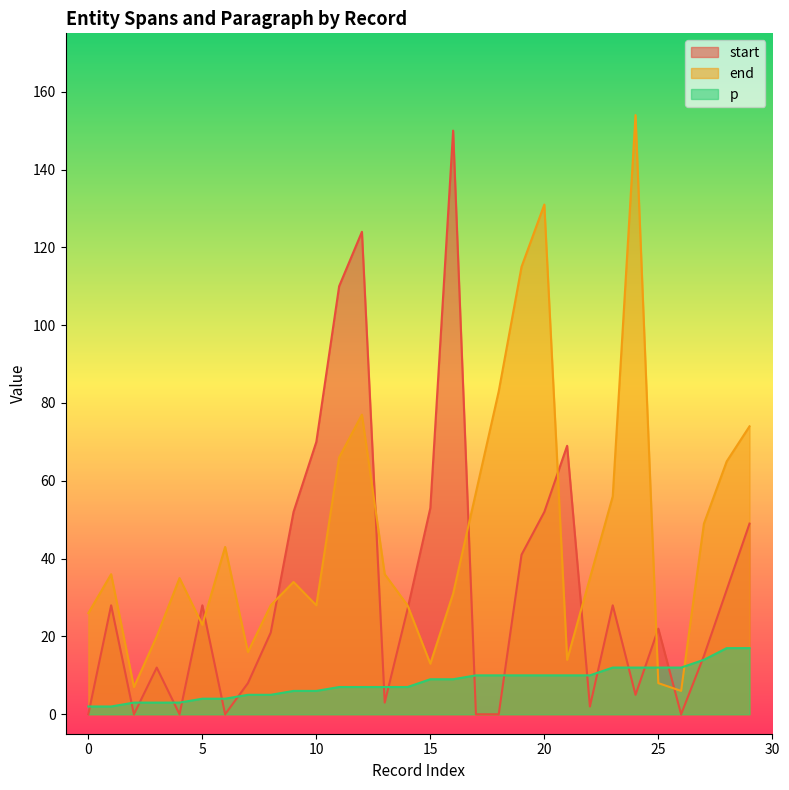

How many values in the p series exceed 9?

13